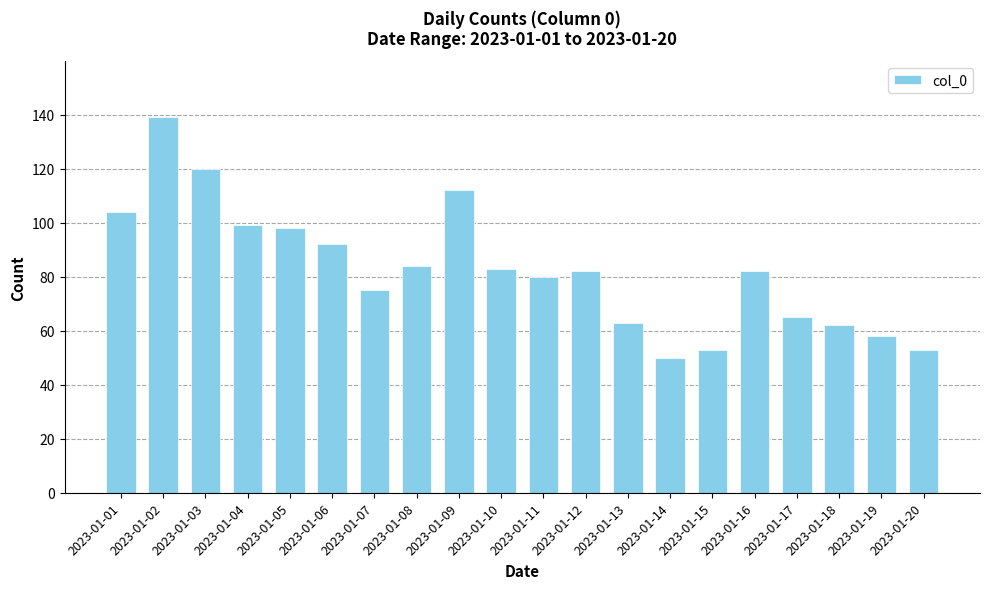

What is the greatest value displayed?

139